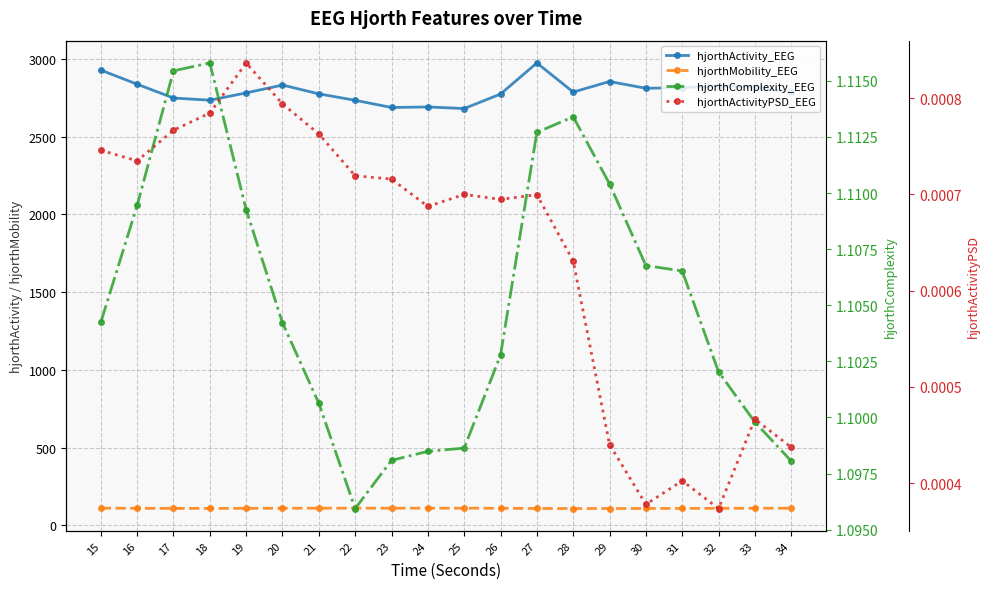

At how many categories does at least one series exceed 2195?

20